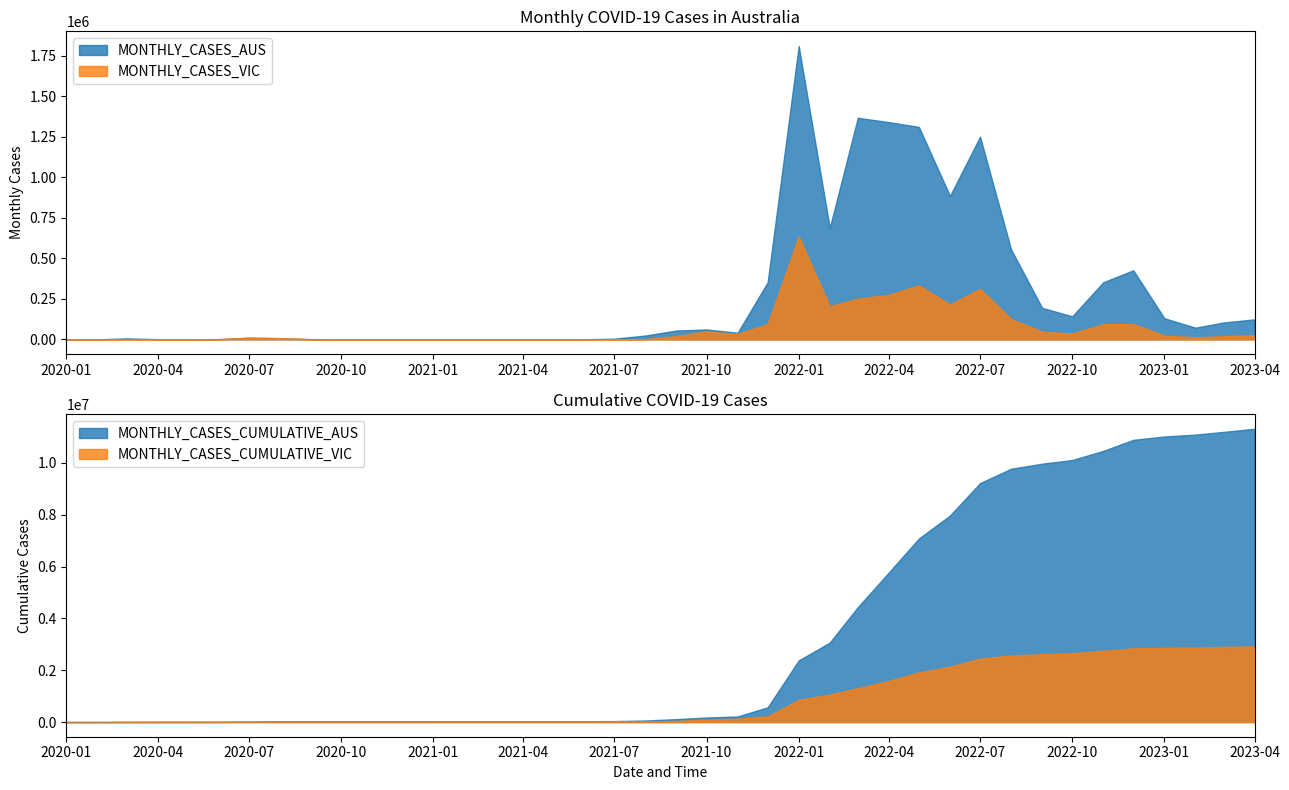

At how many categories does at least one series exceed 487660?

17